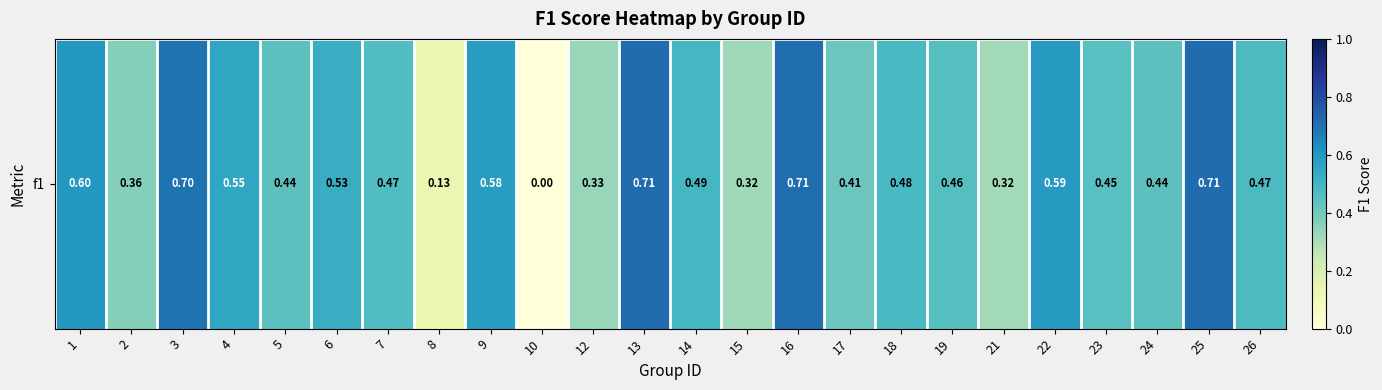

Count the values in the range 0 to 1.

24